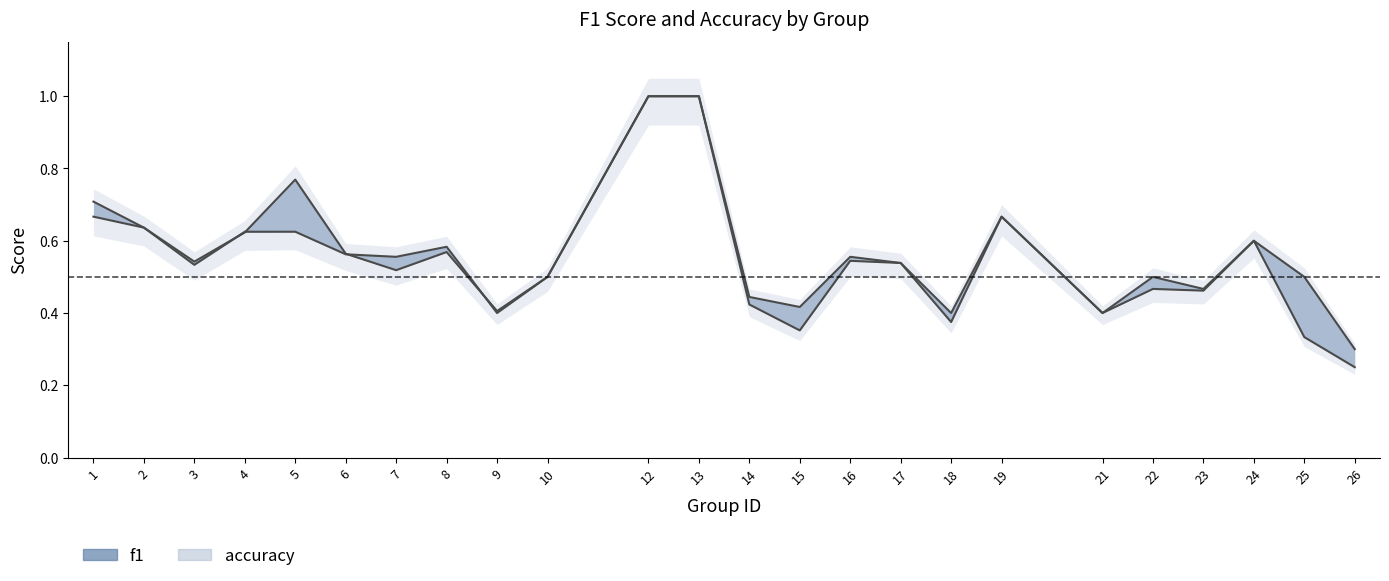

In f1, how many points are lower than both neighbors (excluding endpoints)?

7